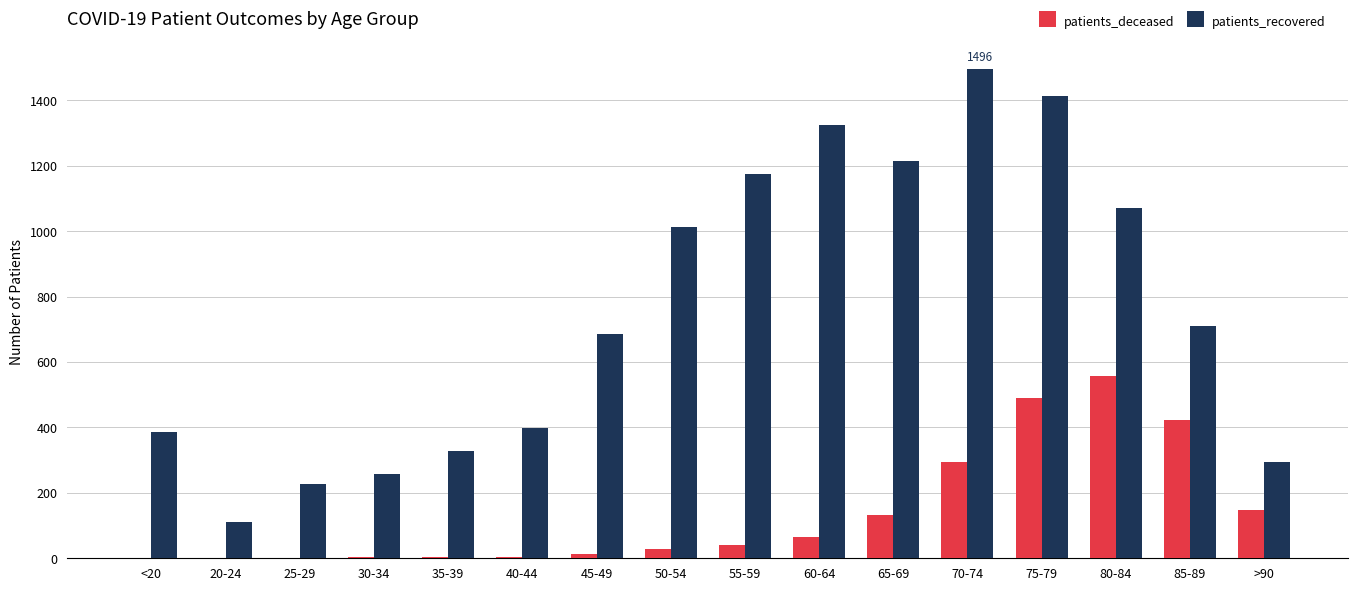

What are all the series names shown in the legend?

patients_deceased, patients_recovered